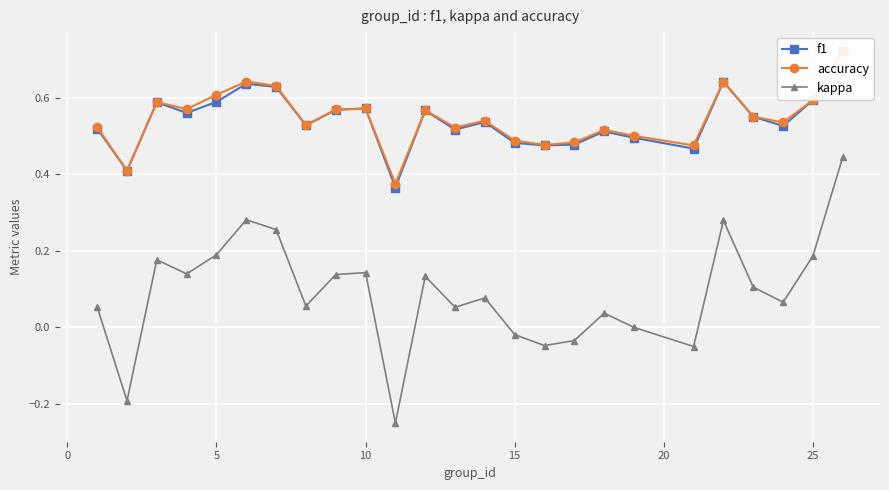

In kappa, how many points are higher than both neighbors (excluding endpoints)?

7